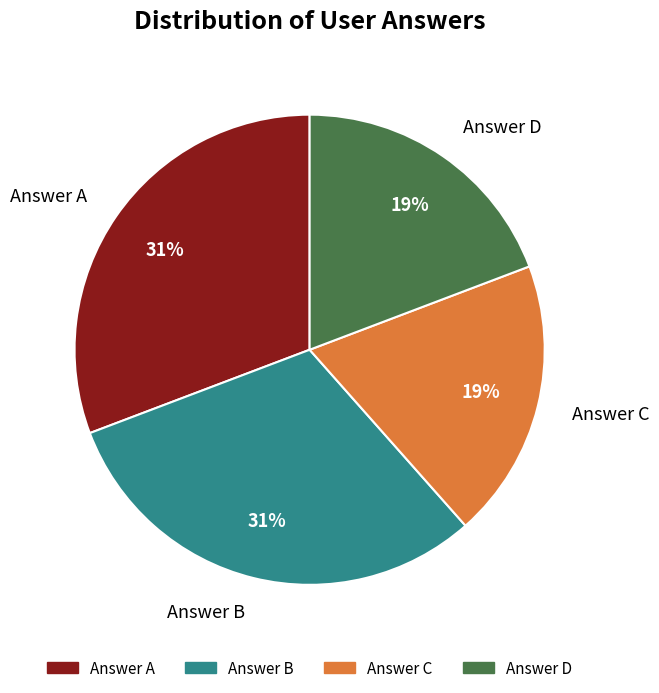

How many segments does this pie chart have?

4